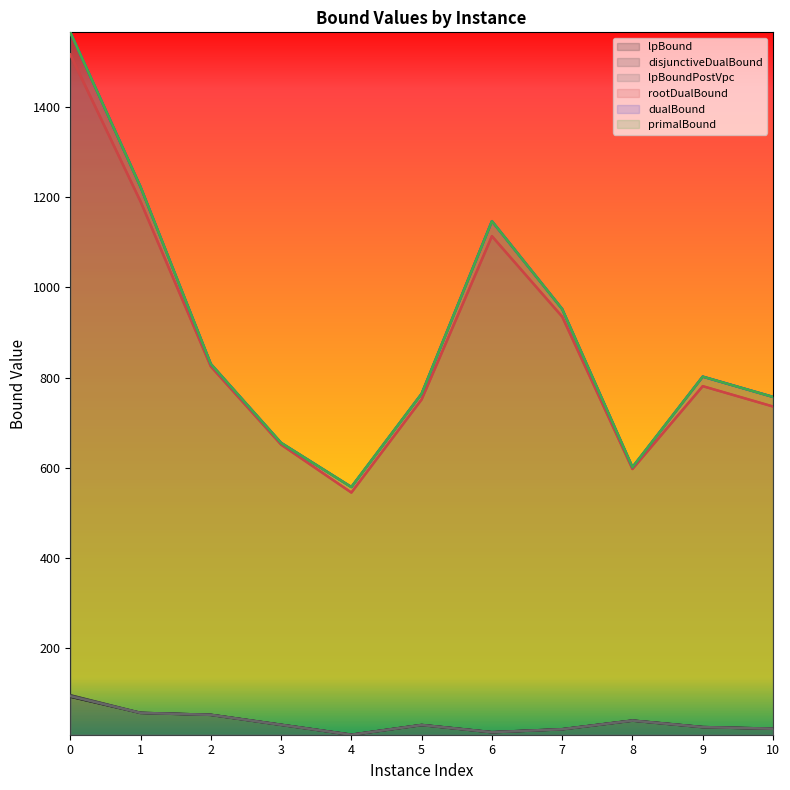

What are all the series names shown in the legend?

lpBound, disjunctiveDualBound, lpBoundPostVpc, rootDualBound, dualBound, primalBound